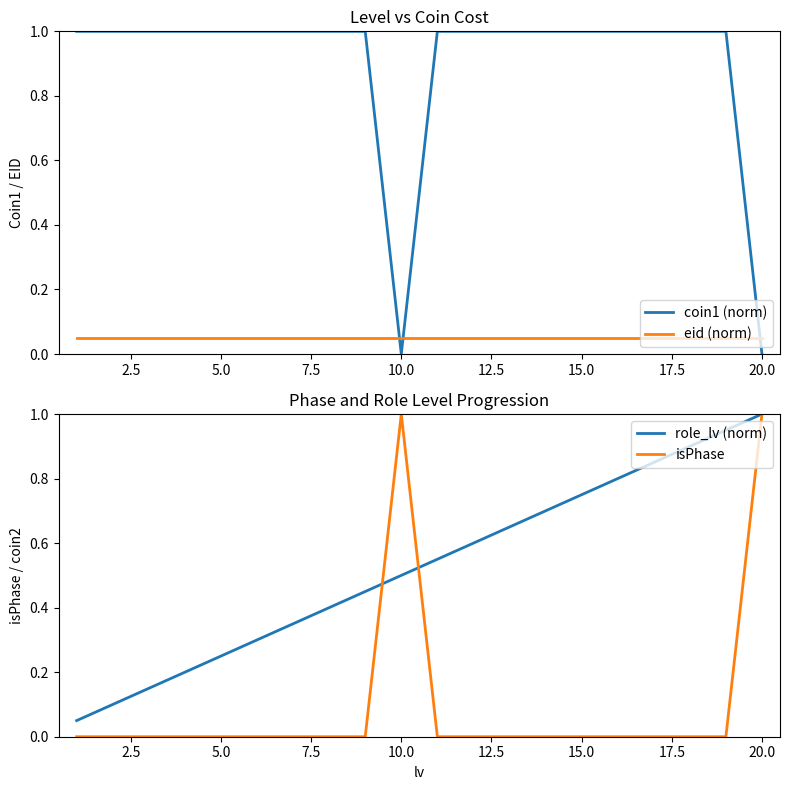

Count the isPhase values in the range 0 to 1.

20